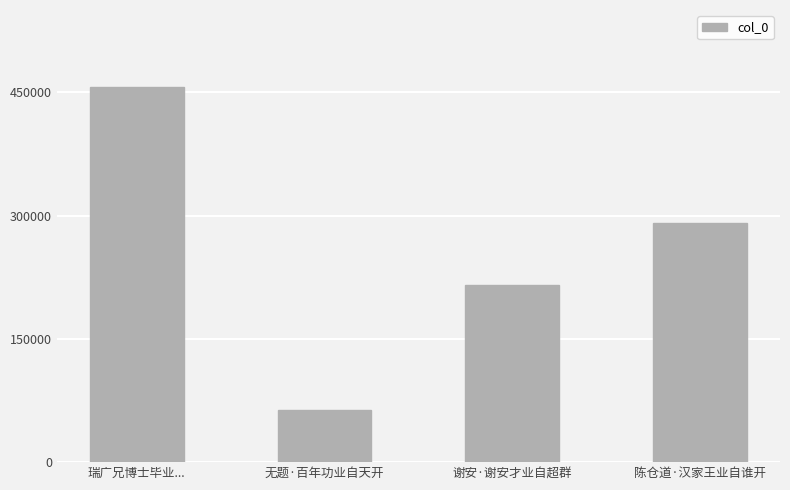

How many bars are there in total?

4